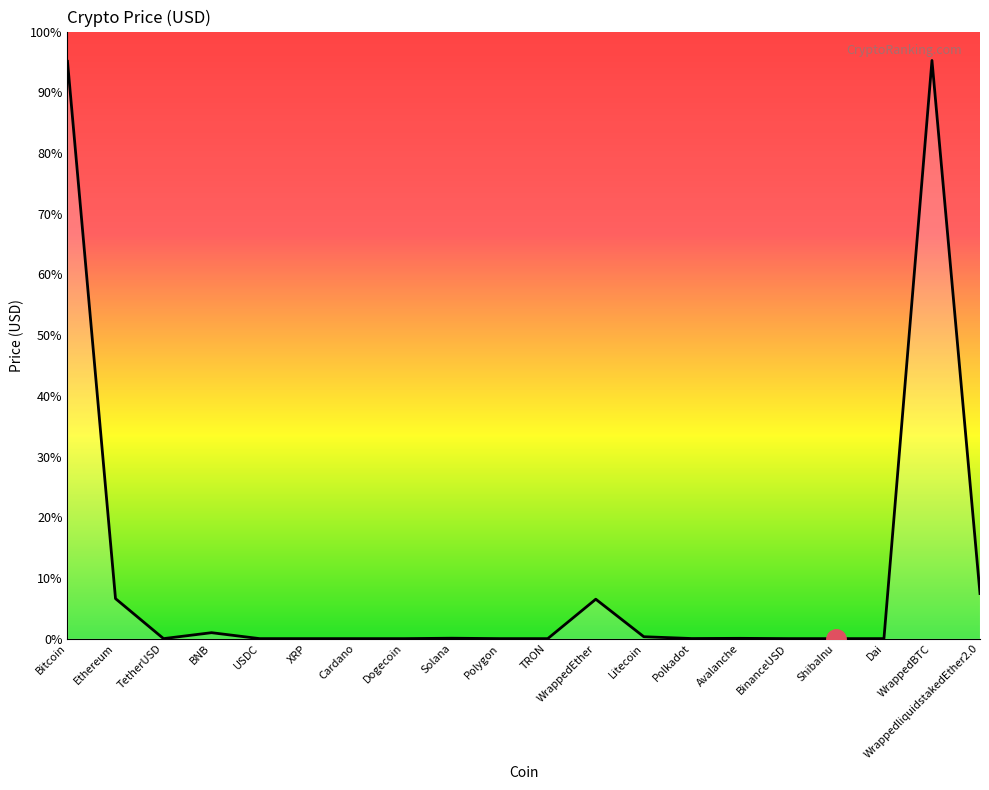

Reading right to left, list all the values displayed in this chart.

WrappedliquidstakedEther2.0=2126.0	WrappedBTC=27248.1	Dai=1.0	ShibaInu=0.0	BinanceUSD=1.0	Avalanche=14.6	Polkadot=5.2	Litecoin=90.7	WrappedEther=1858.2	TRON=0.1	Polygon=0.8	Solana=20.4	Dogecoin=0.1	Cardano=0.4	XRP=0.5	USDC=1.0	BNB=280.7	TetherUSD=1.0	Ethereum=1886.5	Bitcoin=27208.1